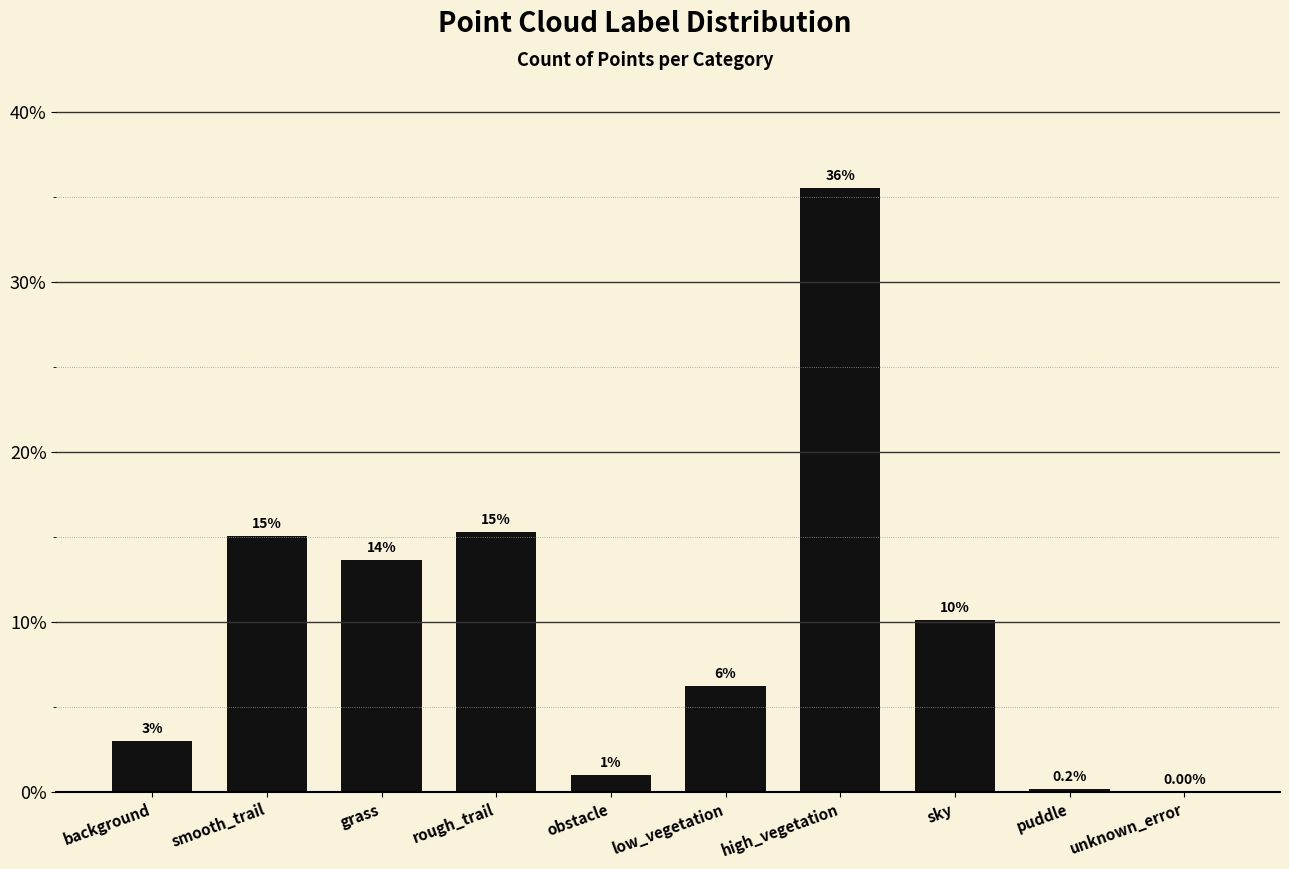

Where is the data nearest to the value 17?

rough_trail